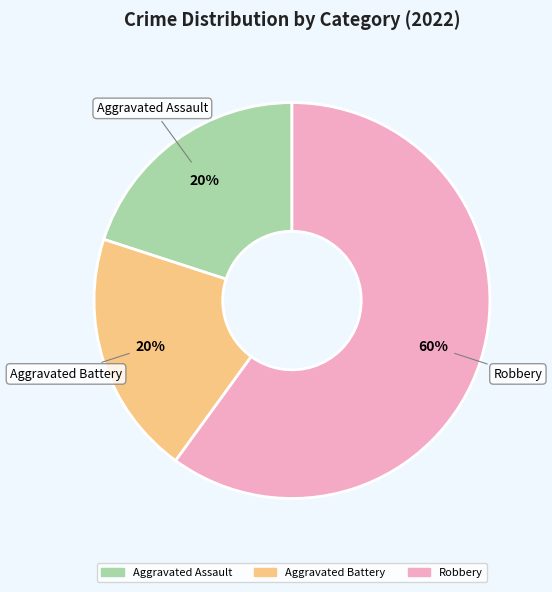

What percentage is the Robbery slice, to the nearest percent?

60%